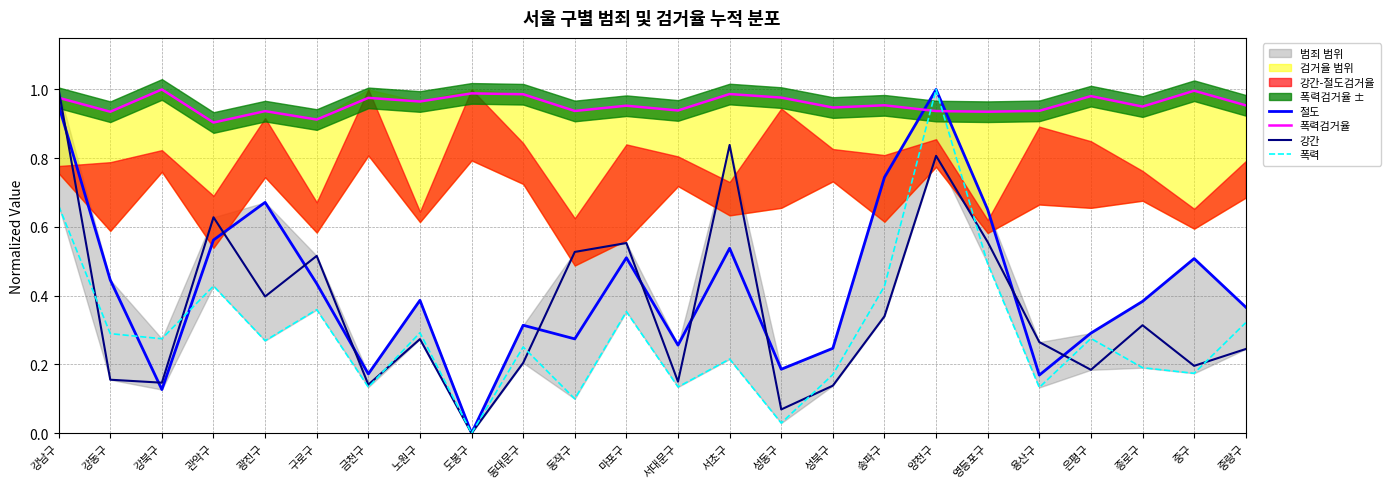

What value does the 폭력검거율 series have at 강북구?

1.0